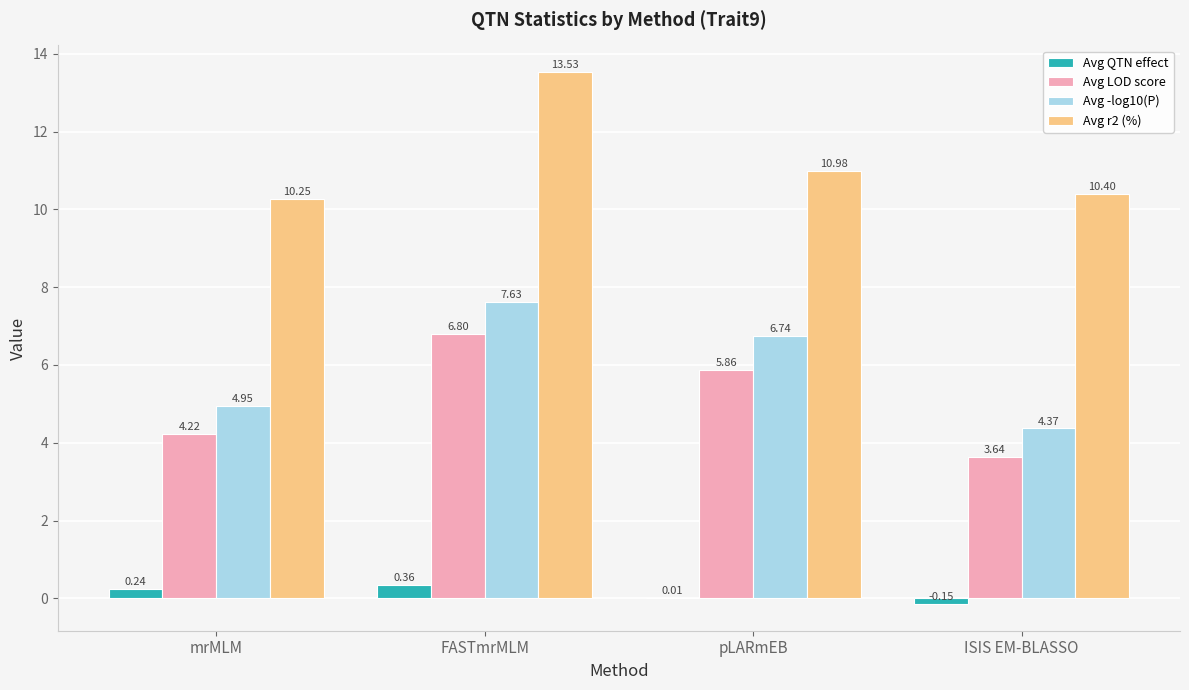

How many data points in Avg -log10(P) are above 6?

2